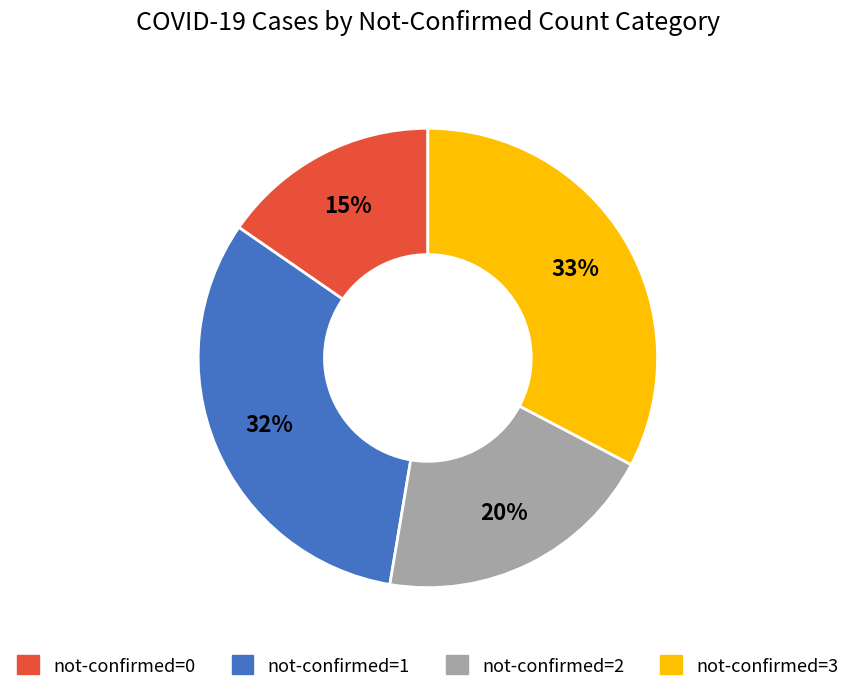

Is there any slice that represents more than half of the pie?

No